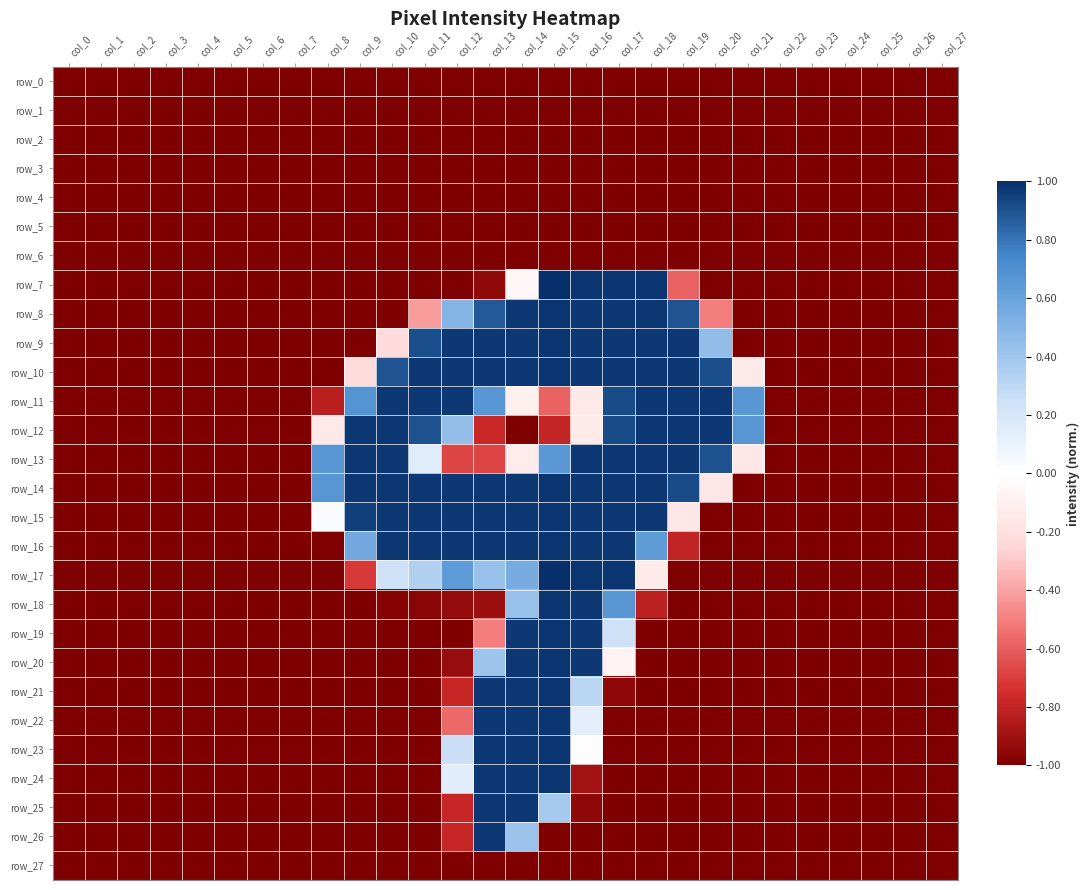

The value of row_21 at col_26 is -0.4. True or false?

False